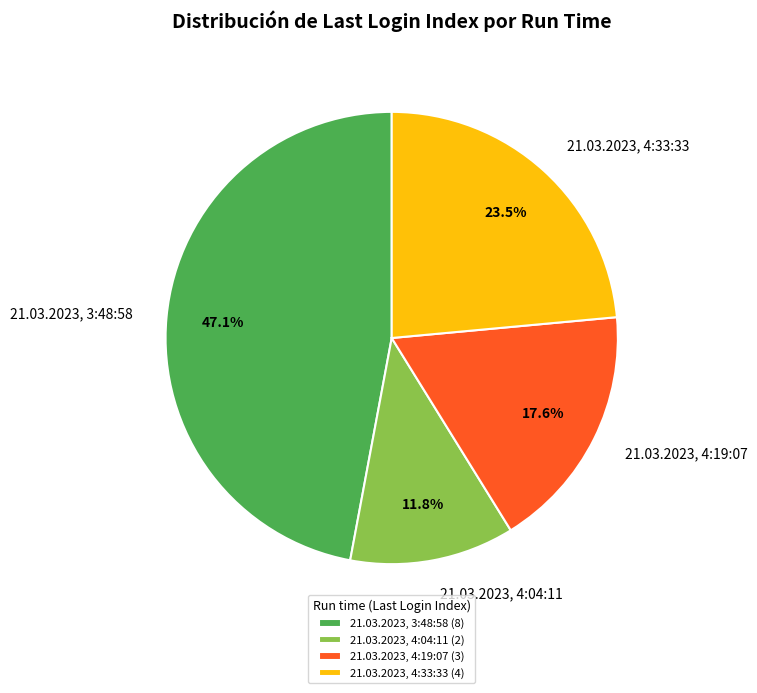

Count the number of slices in the pie.

4